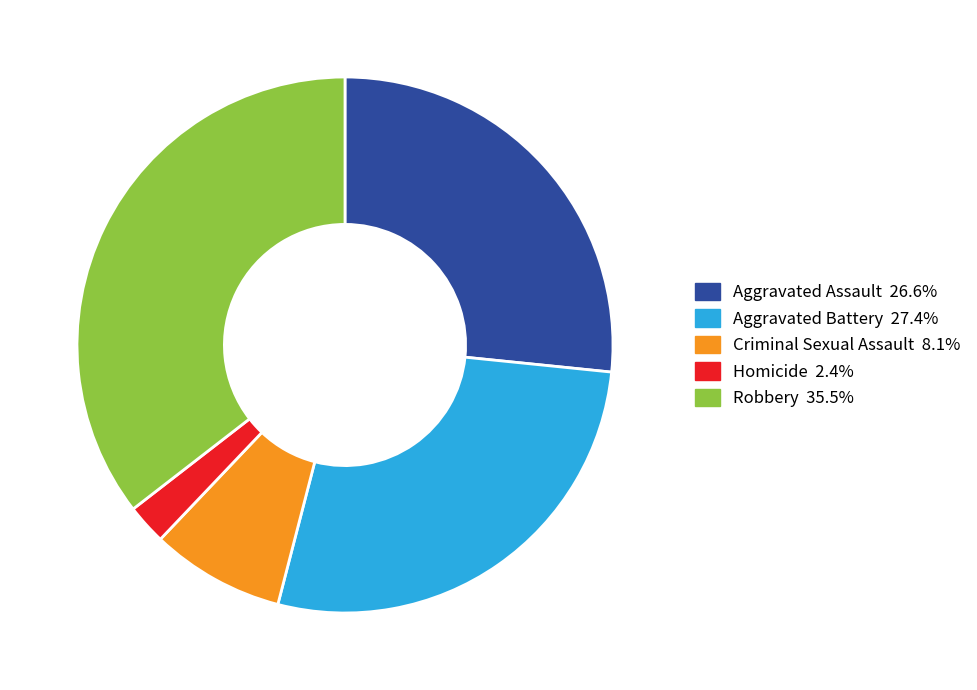

Is Robbery the majority of the pie?

No